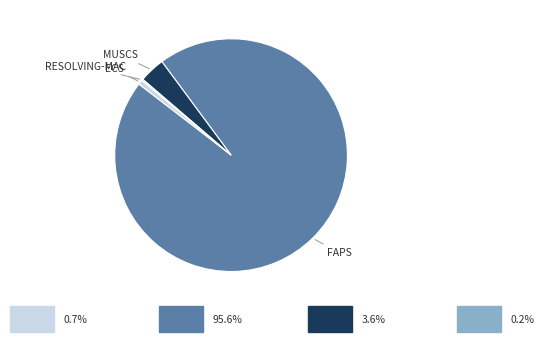

Is there any slice that represents more than half of the pie?

Yes